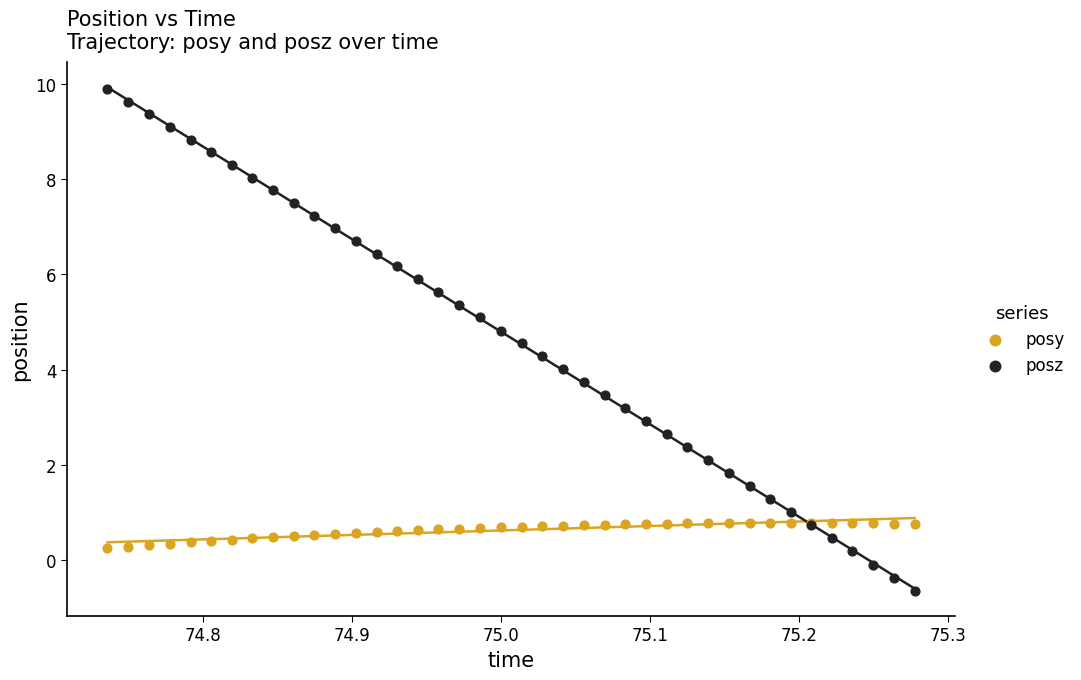

Which series contains the lowest Y value?

posz